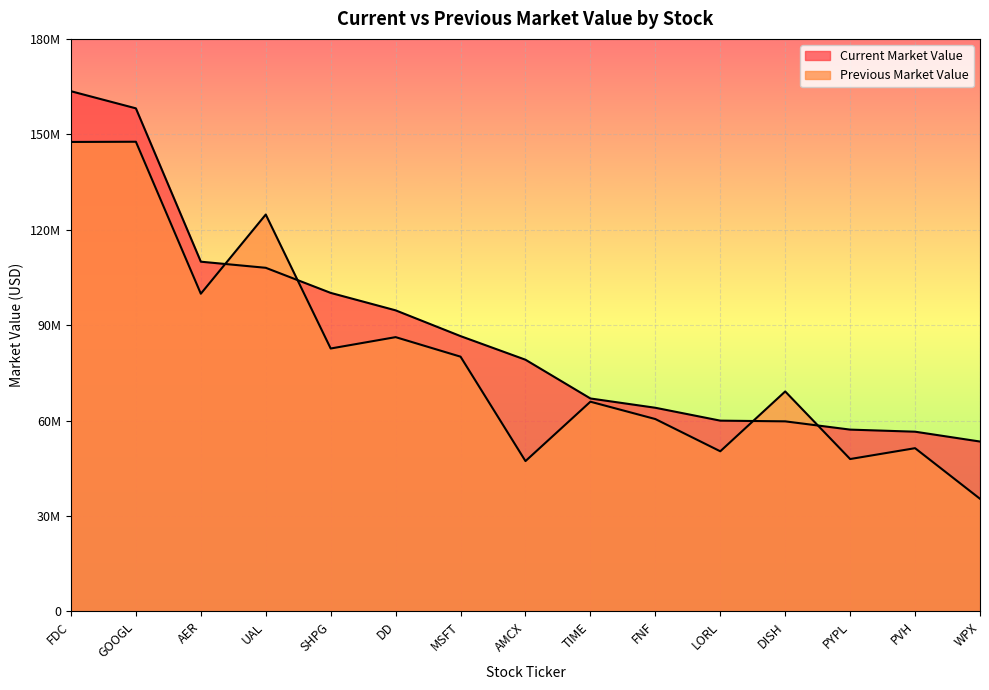

How many data points in Current Market Value are above 79140000?

7